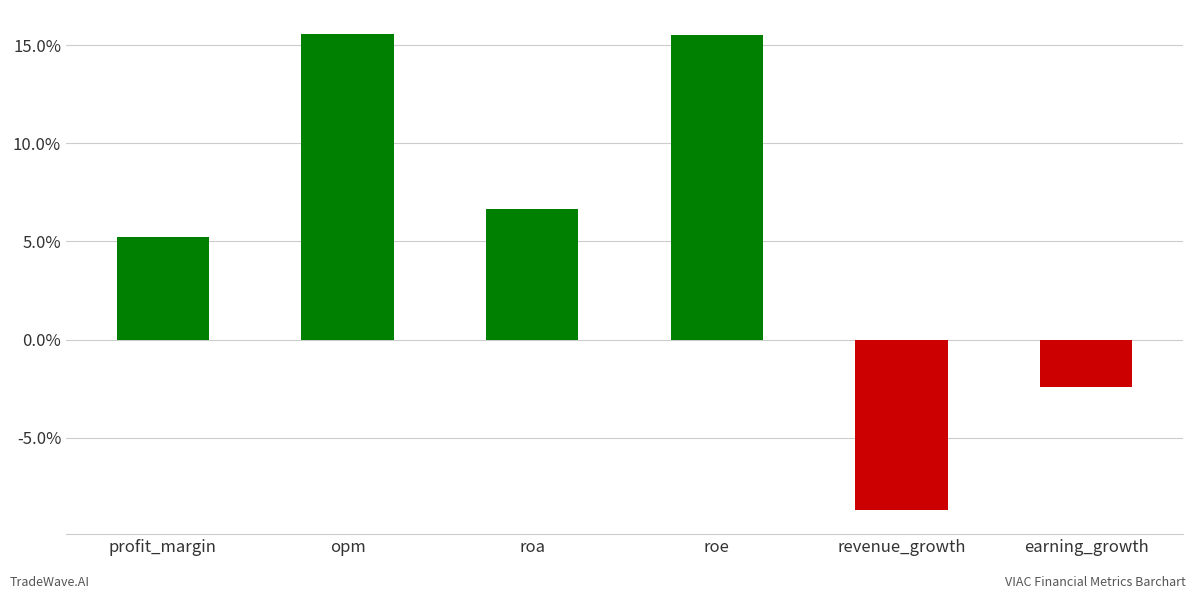

How many bars are there in total?

6